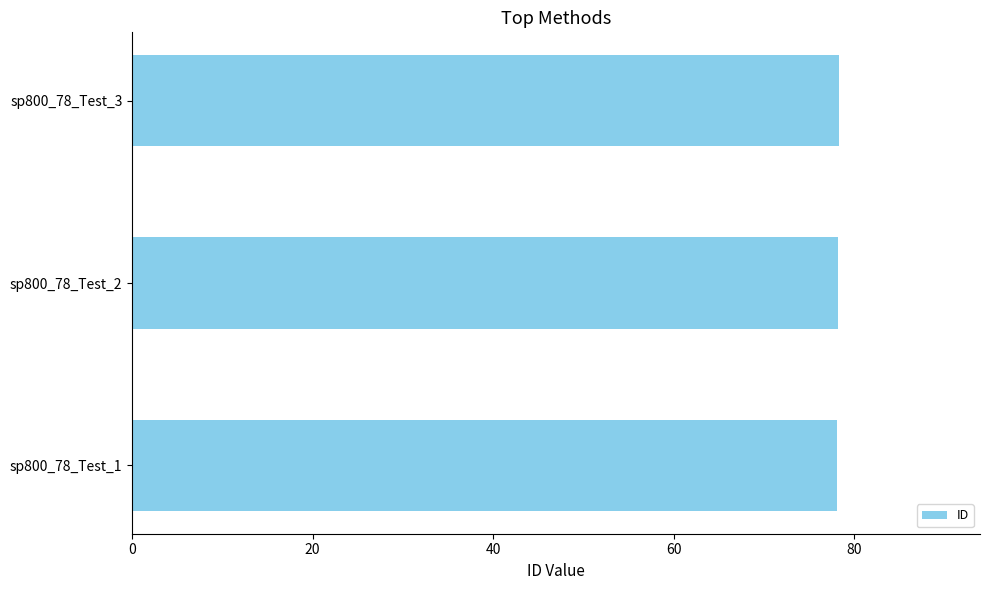

Is it true that the value at sp800_78_Test_2 is 78.2?

True